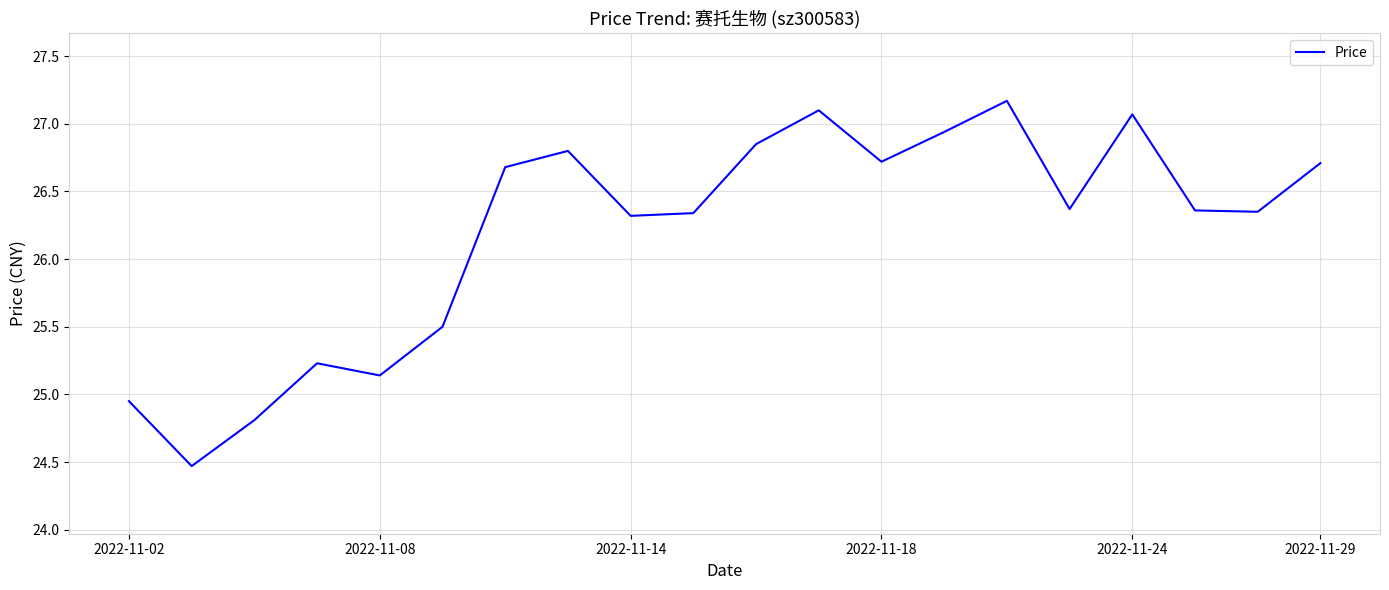

What is the maximum value shown in the chart?

27.2